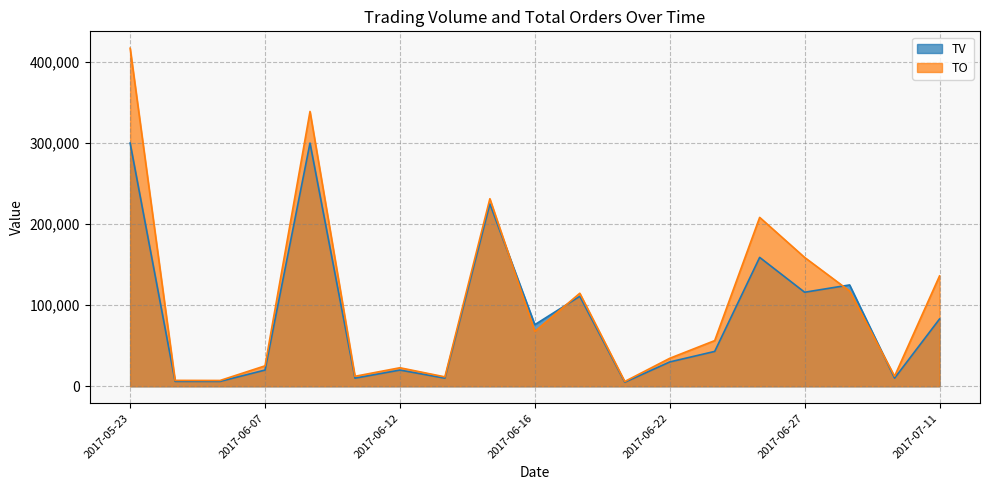

What are all the series names shown in the legend?

TV, TO